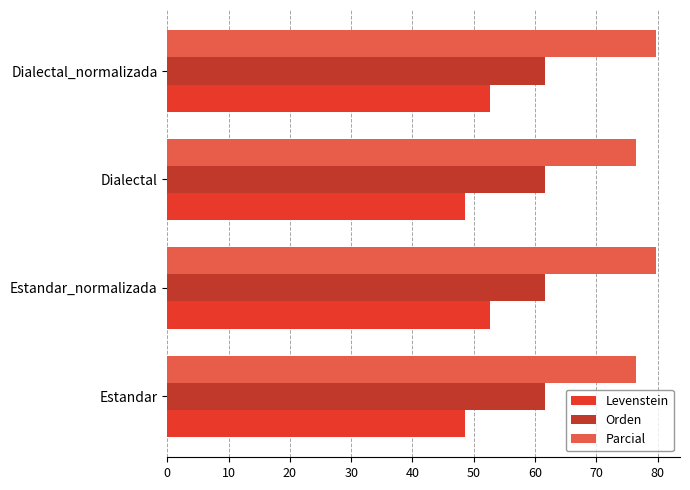

The value of Parcial at Estandar_normalizada is 79.7. True or false?

True